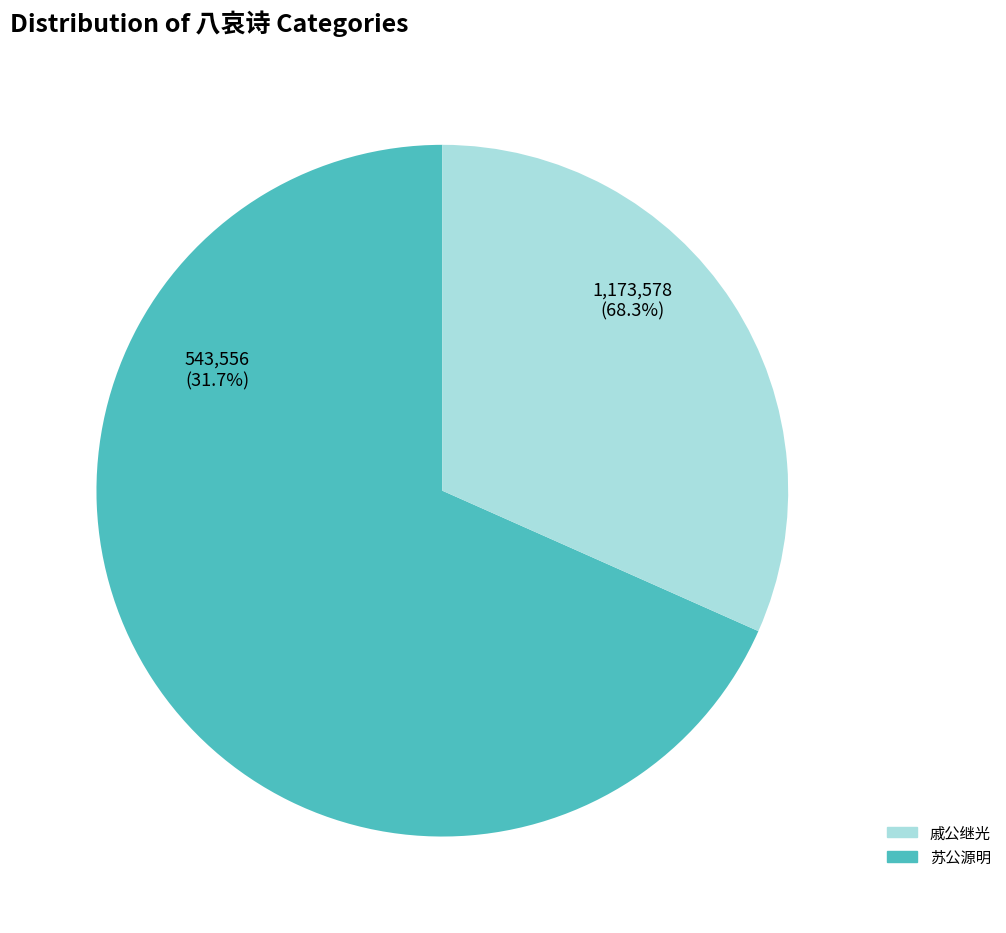

What is the largest slice in the pie chart?

八哀诗 其六 故秘书少监武功苏公源明